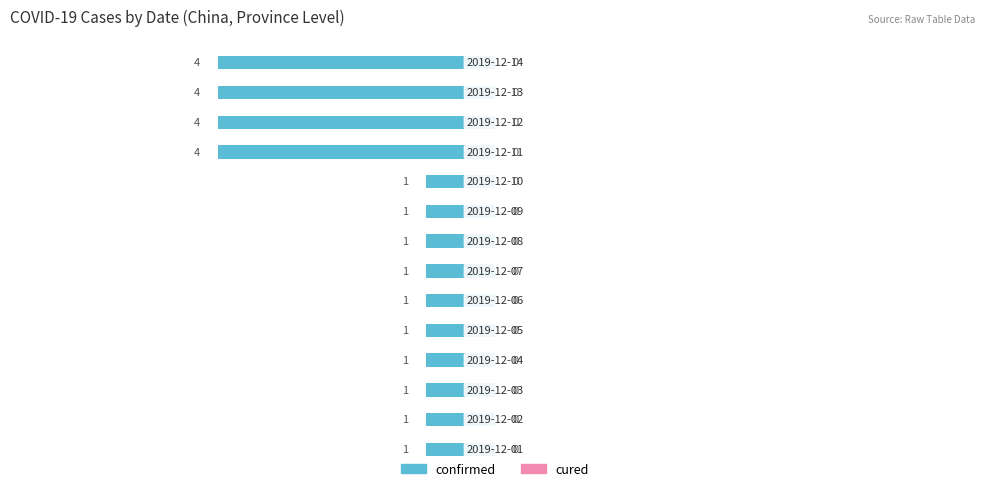

How many bars are there in total?

14